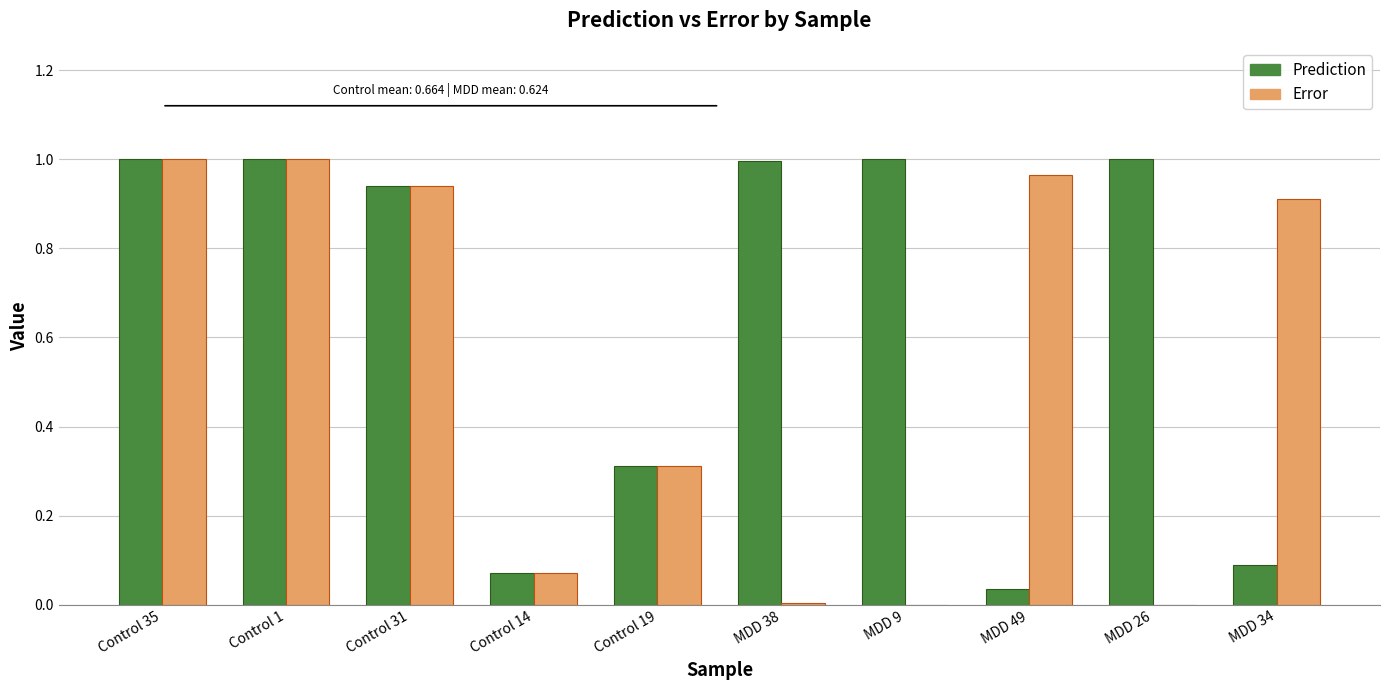

The Error series shows 0.3 at Control 35. True or false?

False